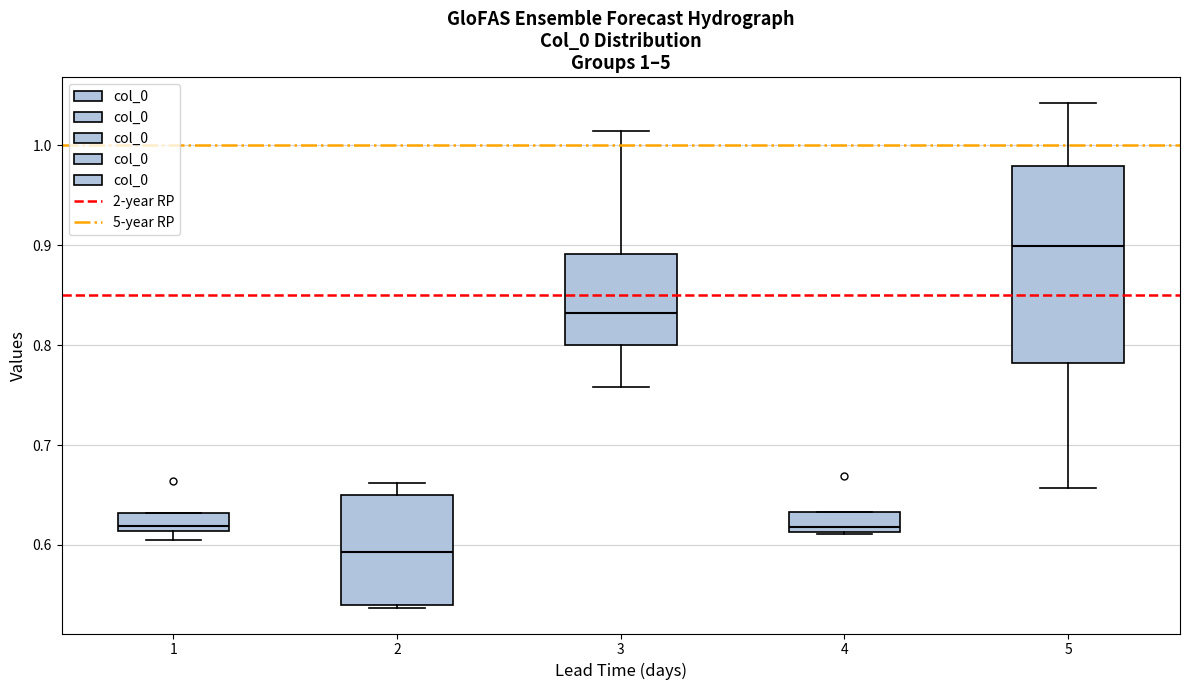

Which box has the lowest median line?

2